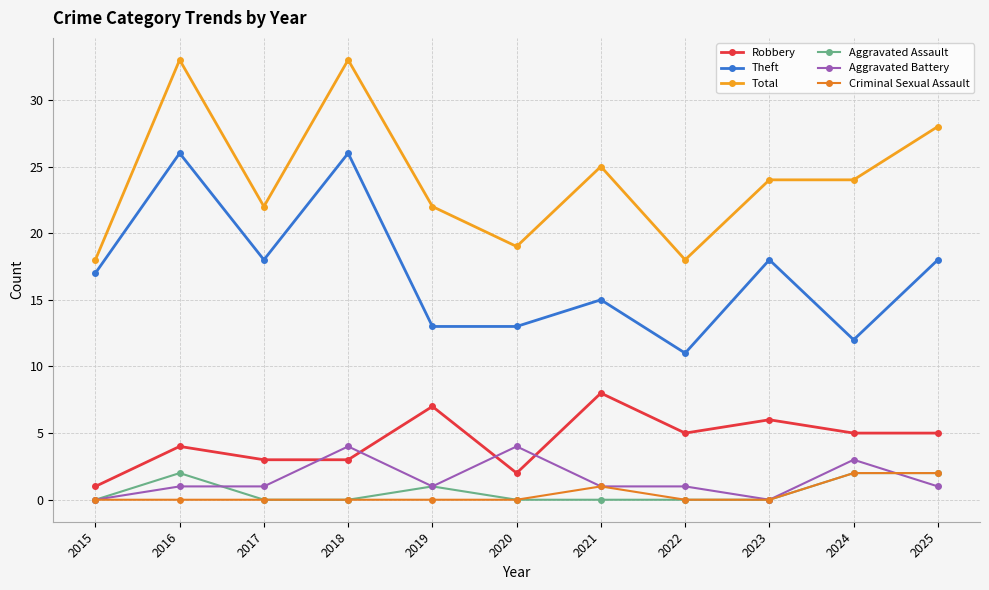

At 2019, list the series in order from smallest to largest.

Criminal Sexual Assault, Aggravated Assault, Aggravated Battery, Robbery, Theft, Total